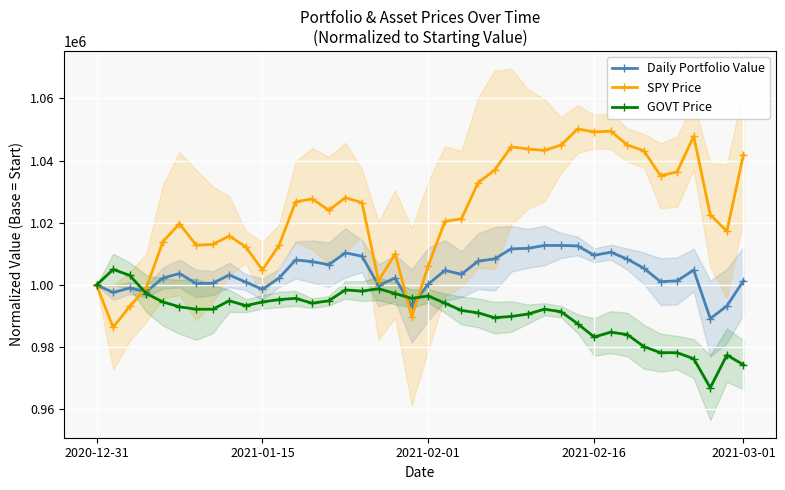

What is the sum of all Daily Portfolio Value values?

40155207.6